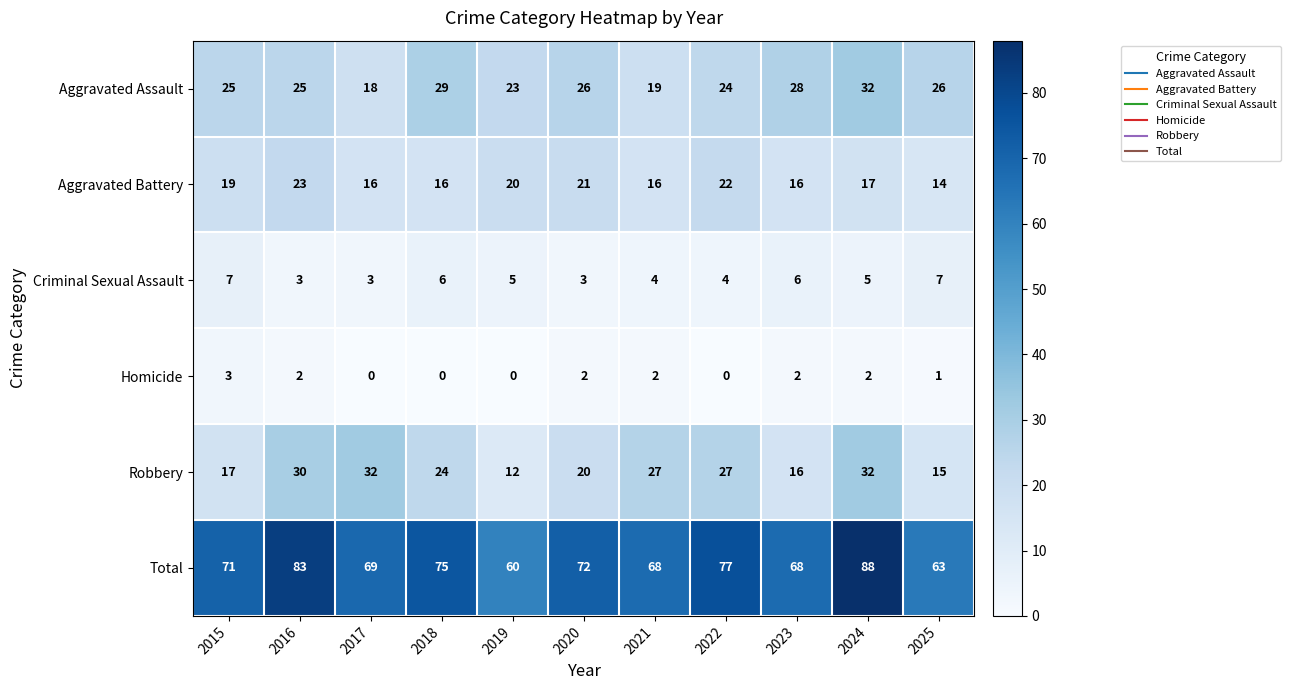

The value of Aggravated Battery at 2017 is 16. True or false?

True